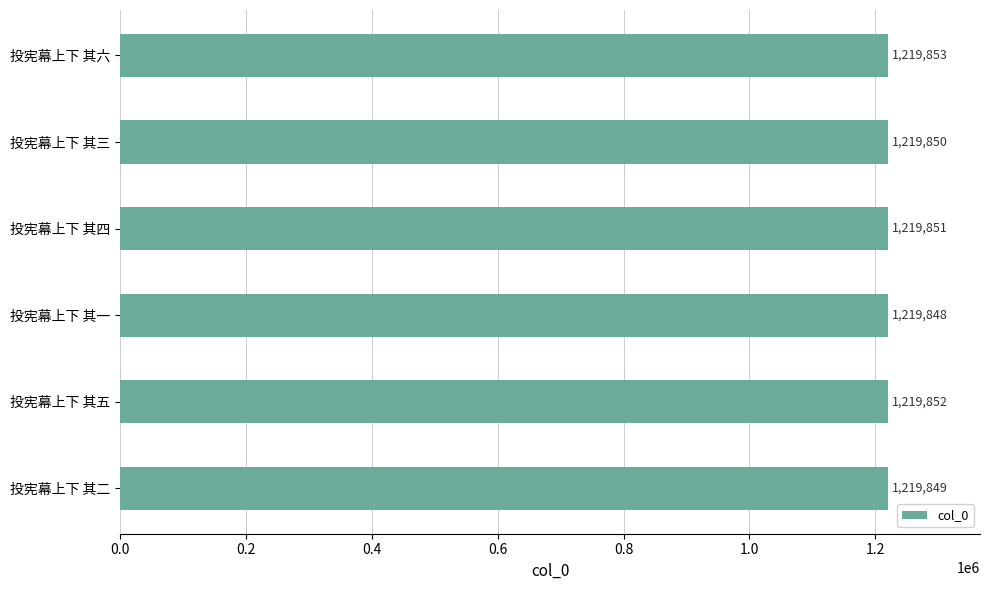

What value does the data have at 投宪幕上下 其五?

1219852